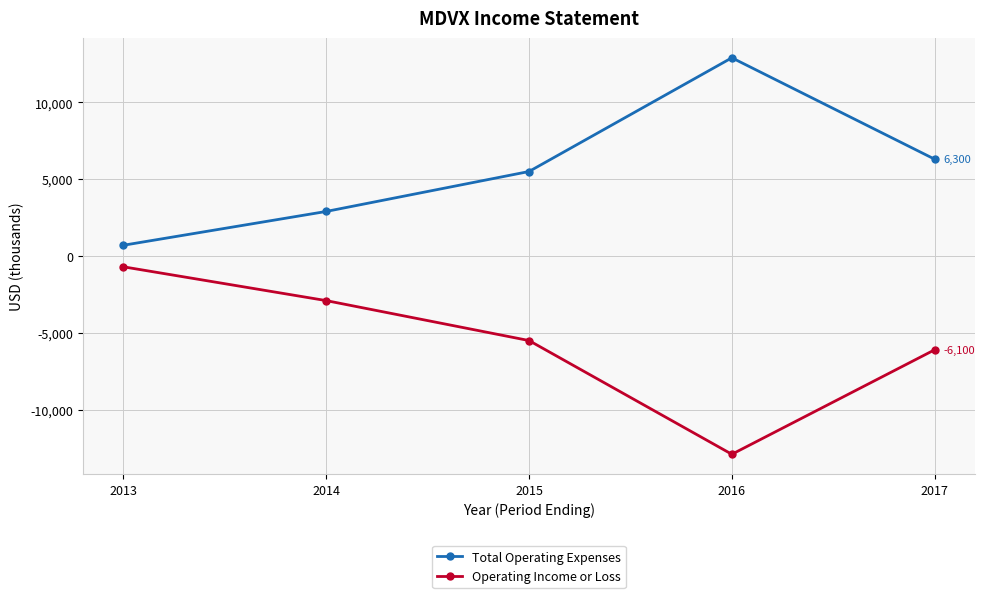

Where does the Operating Income or Loss series first go above -5500?

2013